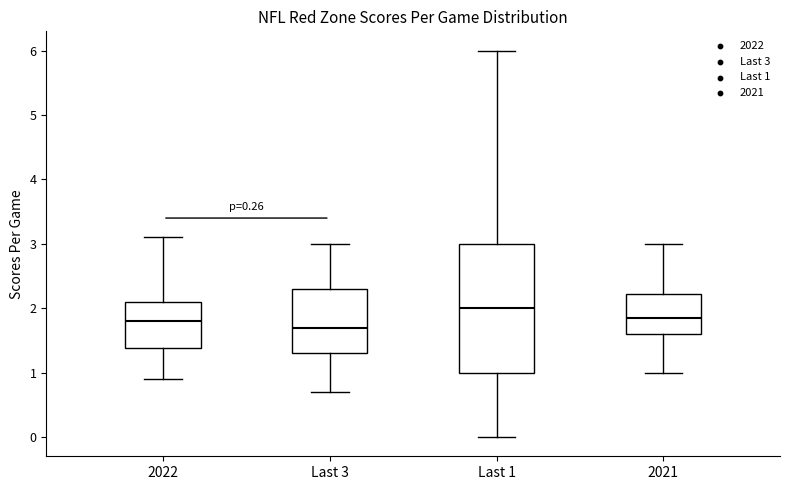

Comparing the boxes themselves (not the whiskers), which one is the tallest?

Last 1